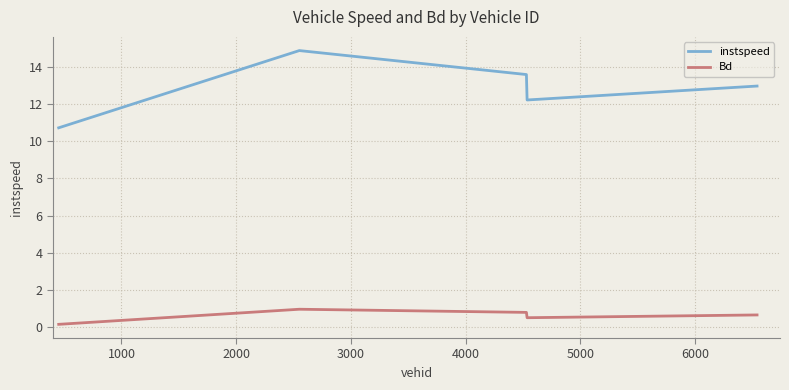

List the series in order of their overall mean, highest first.

instspeed, Bd